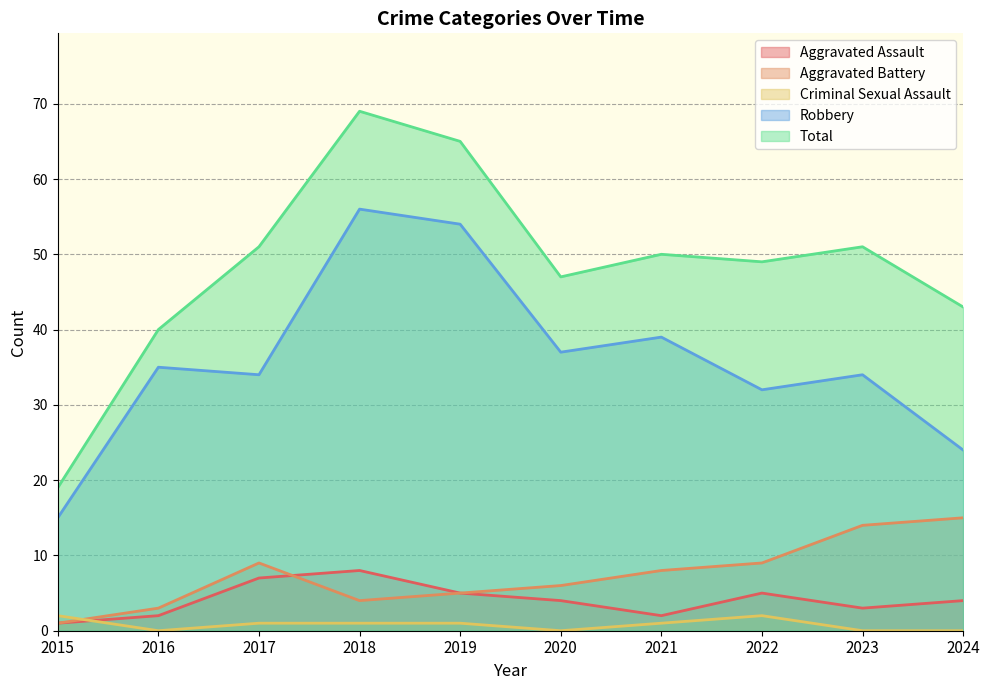

What is the difference between the highest and lowest values at 2018?

68